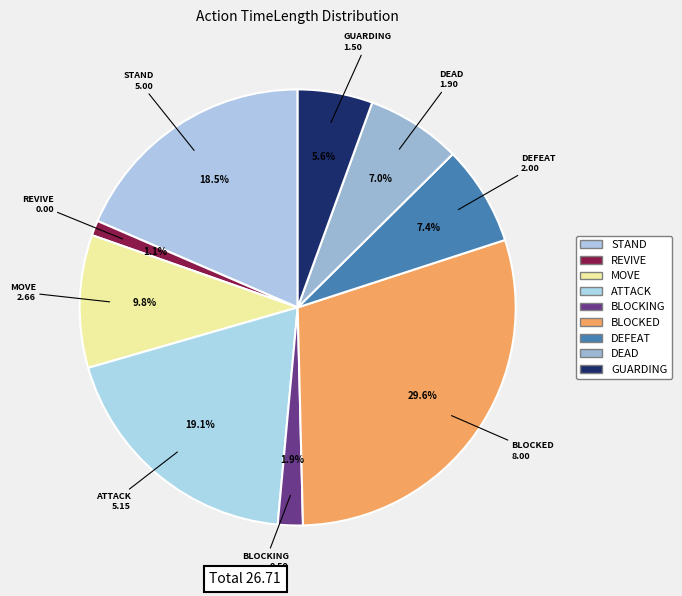

Rank the categories by value from highest to lowest.

BLOCKED, ATTACK, STAND, MOVE, DEFEAT, DEAD, GUARDING, BLOCKING, REVIVE